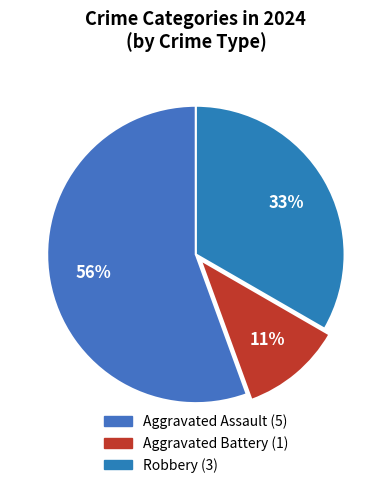

How many slices are in this pie chart?

3